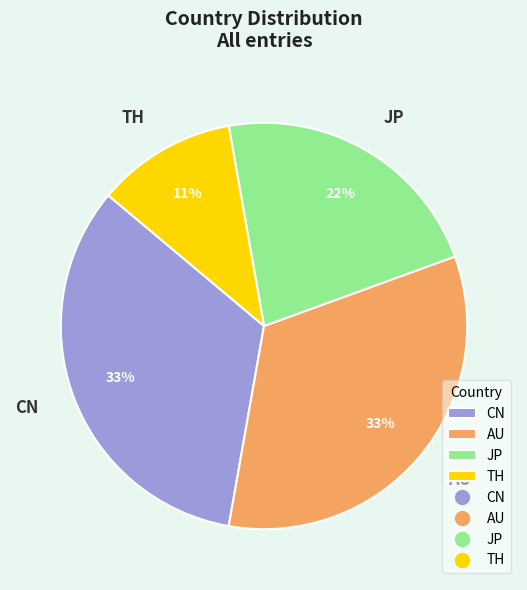

To the nearest percent, what is the combined percentage of JP and AU?

56%